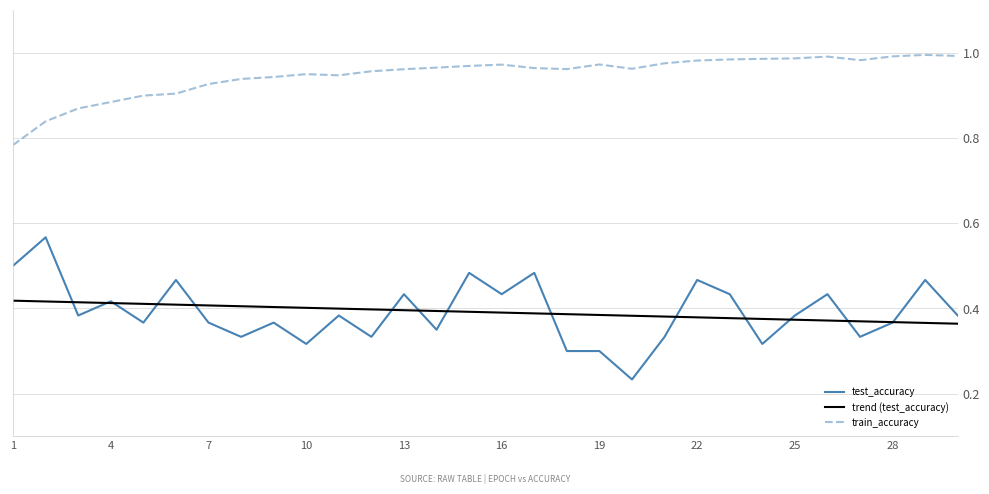

Which series has the largest range (max minus min)?

test_accuracy